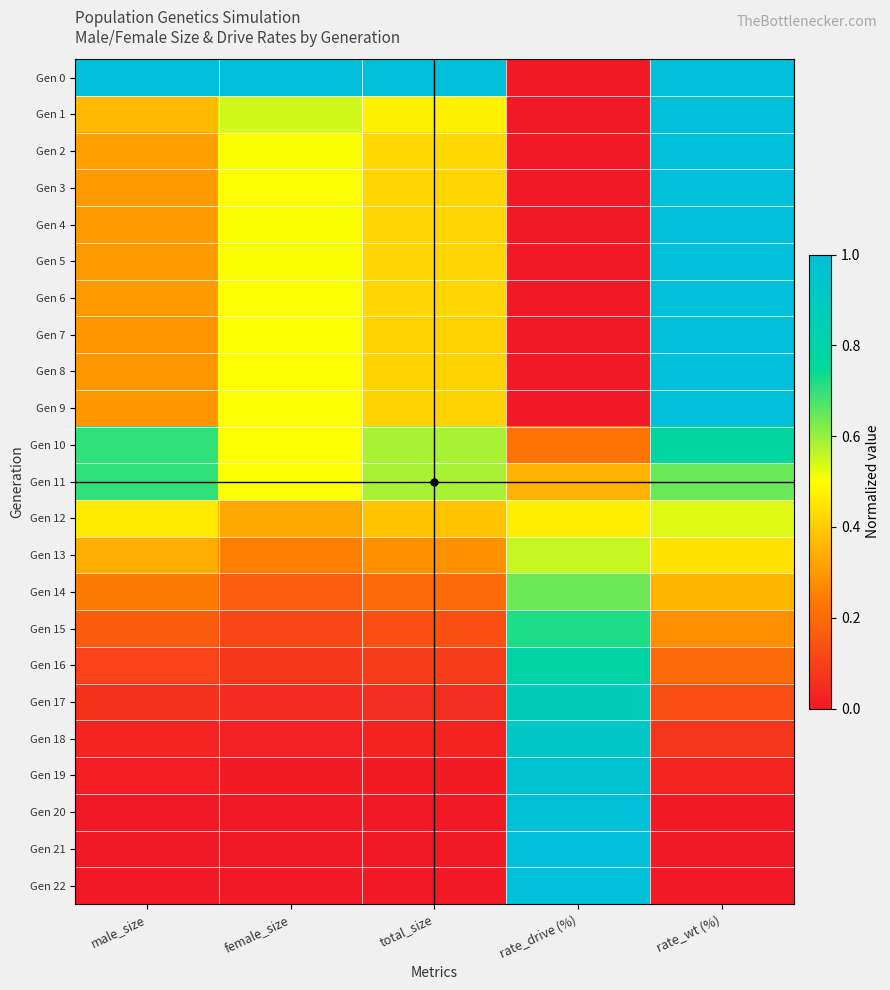

At which category is the sum across all series the highest?

rate_wt (%)